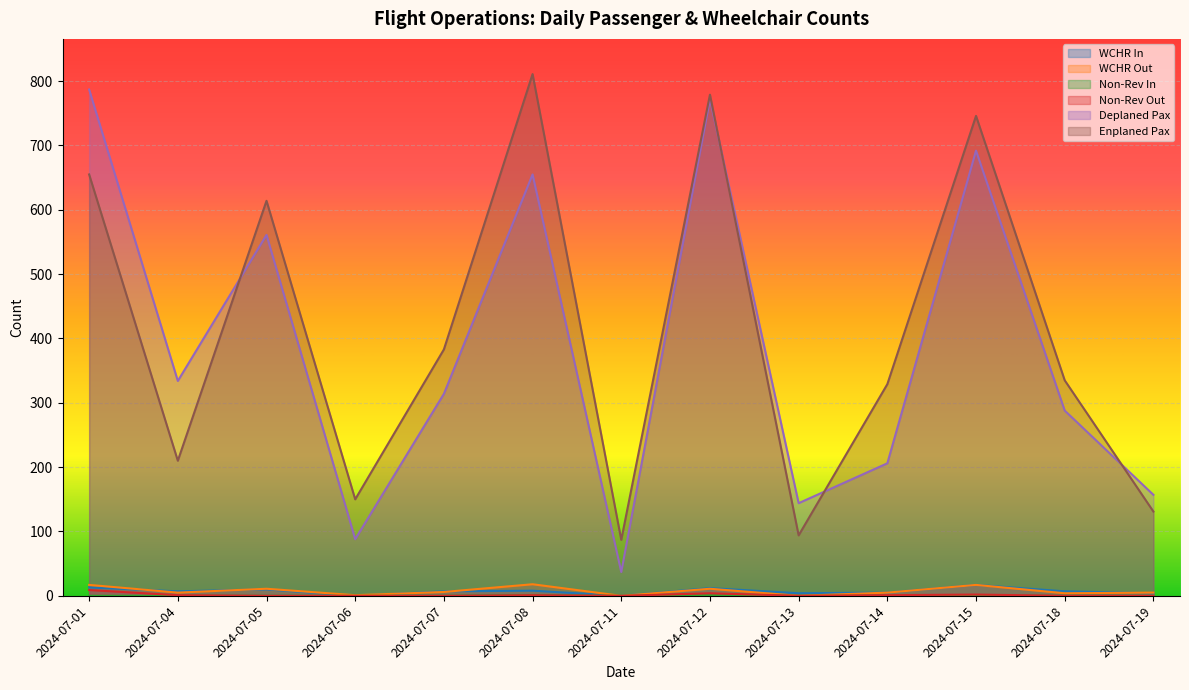

At how many categories does at least one series exceed 369?

6